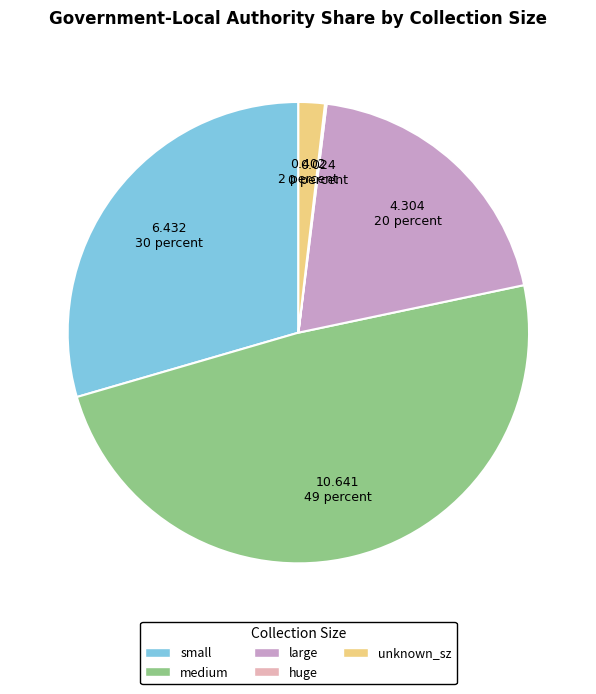

Is it true that unknown_sz is 2% of the pie?

True